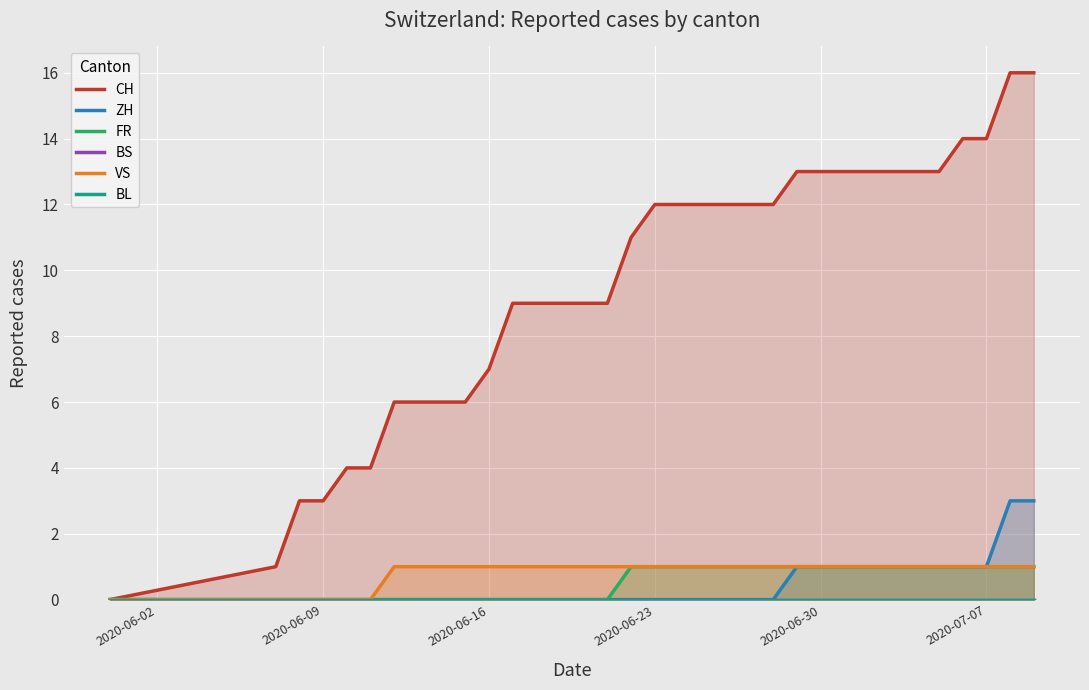

What is the difference between the second highest and minimum values in the ZH series?

3